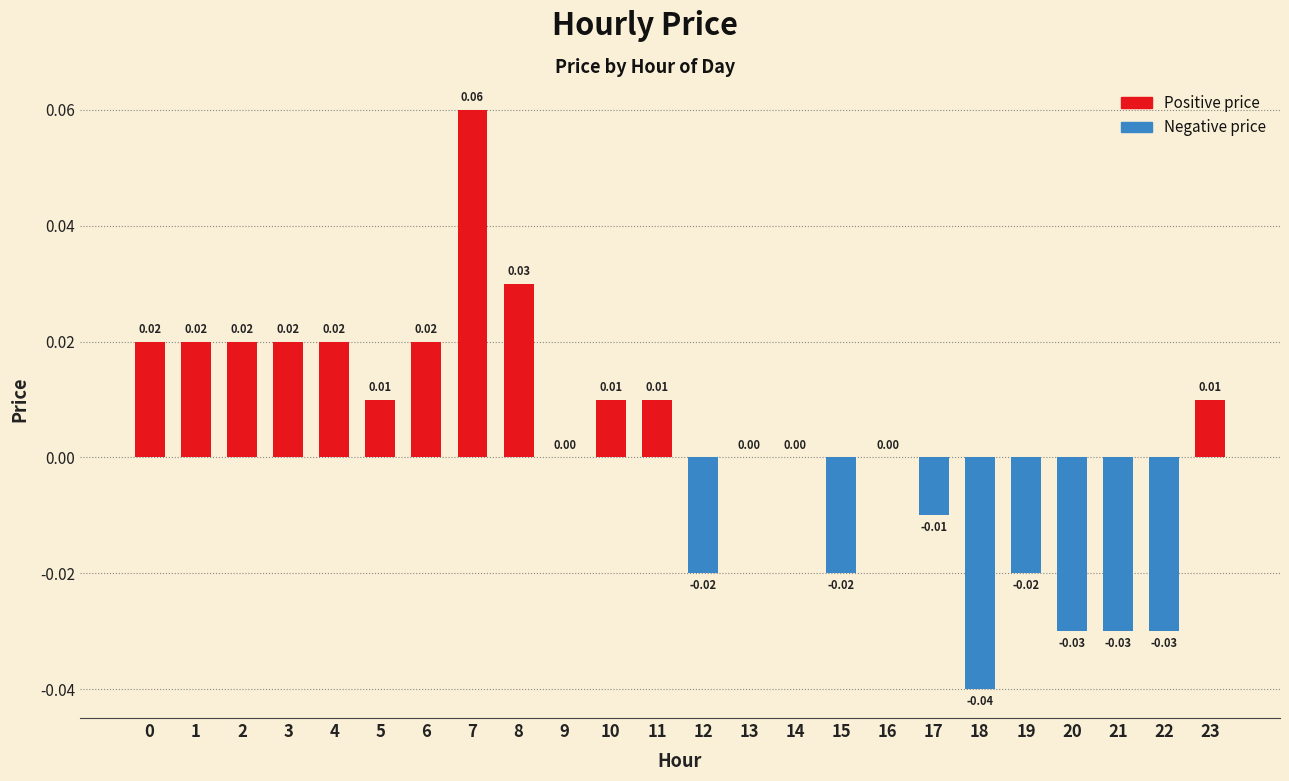

Between 22 and 6, which is larger?

6